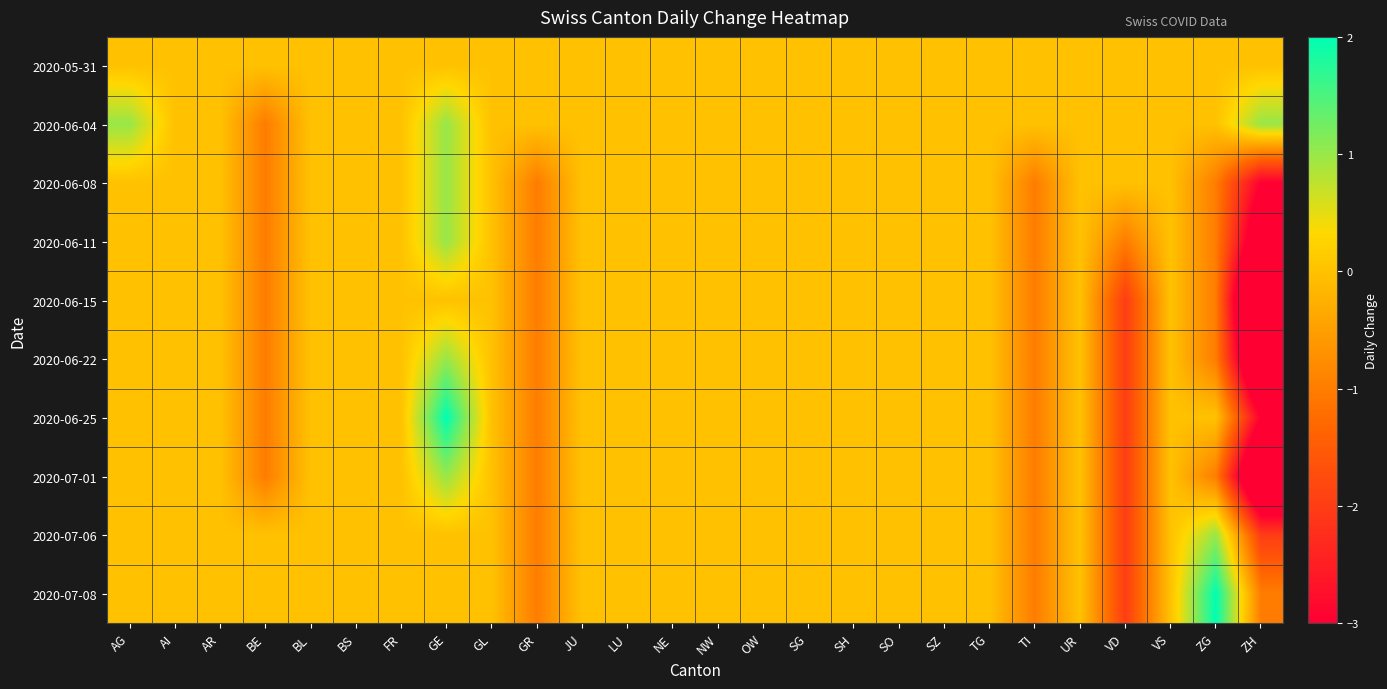

Rank the series at GE from lowest to highest value.

2020-05-31, 2020-06-15, 2020-07-06, 2020-07-08, 2020-06-04, 2020-06-08, 2020-06-11, 2020-06-22, 2020-07-01, 2020-06-25